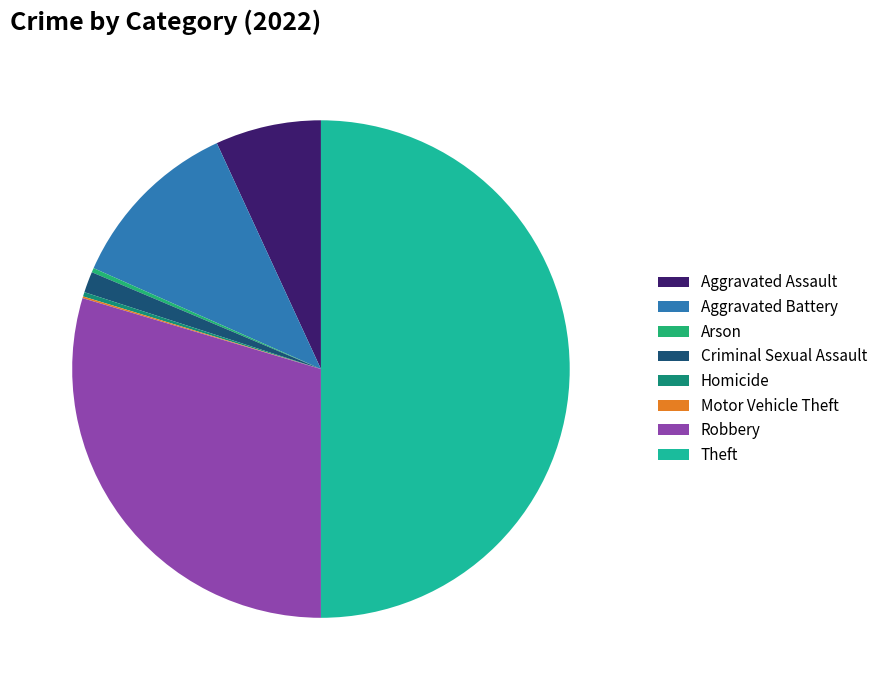

The Theft slice represents 50% of the pie. True or false?

True